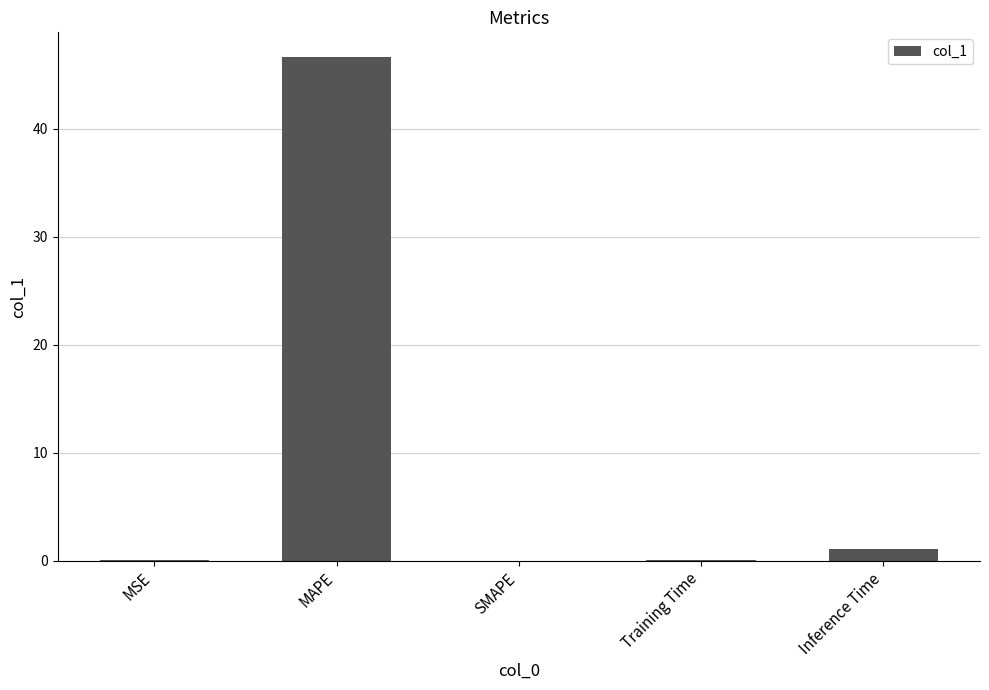

Which label corresponds to the largest value in the chart?

MAPE